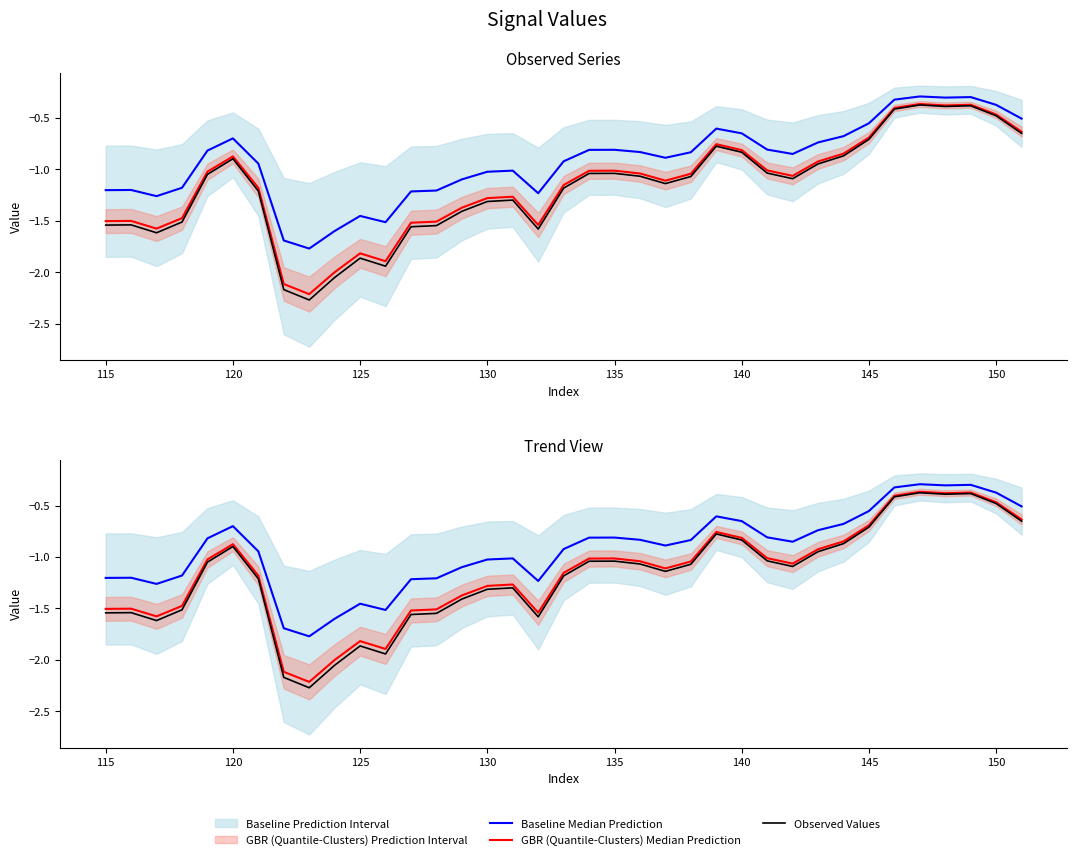

True or false: Observed Values and Baseline Median Prediction intersect in this chart.

False